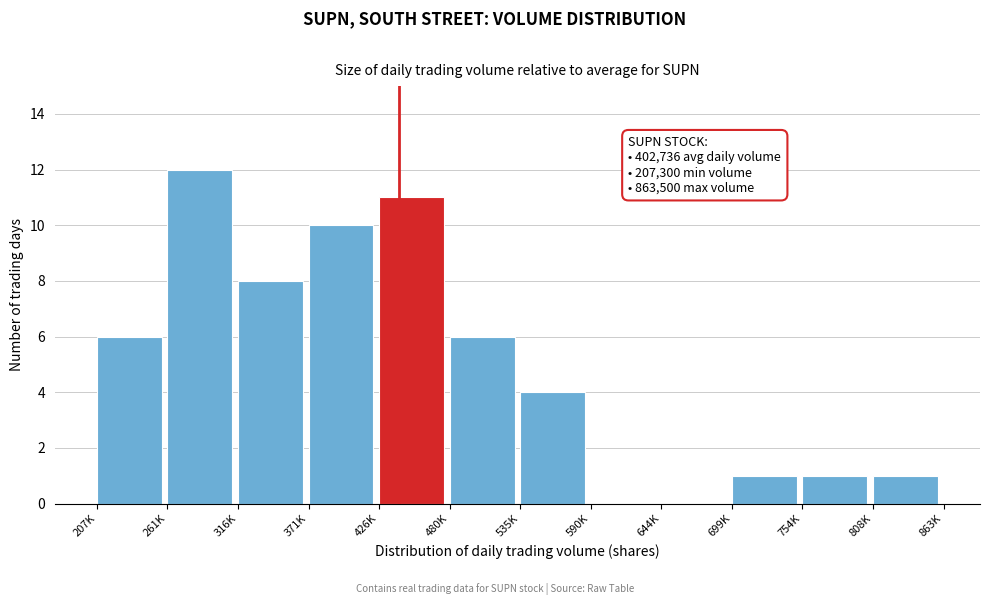

Reading left to right, transcribe all the data shown in this chart.

207K=6	261K=12	316K=8	371K=10	426K=11	480K=6	535K=4	590K=0	644K=0	699K=1	754K=1	808K=1